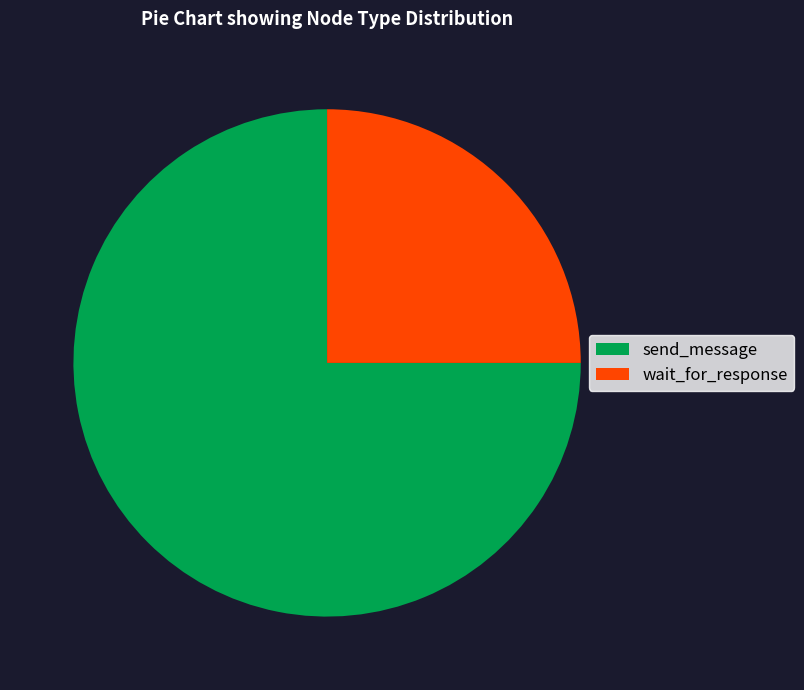

Does any single category account for the majority?

Yes